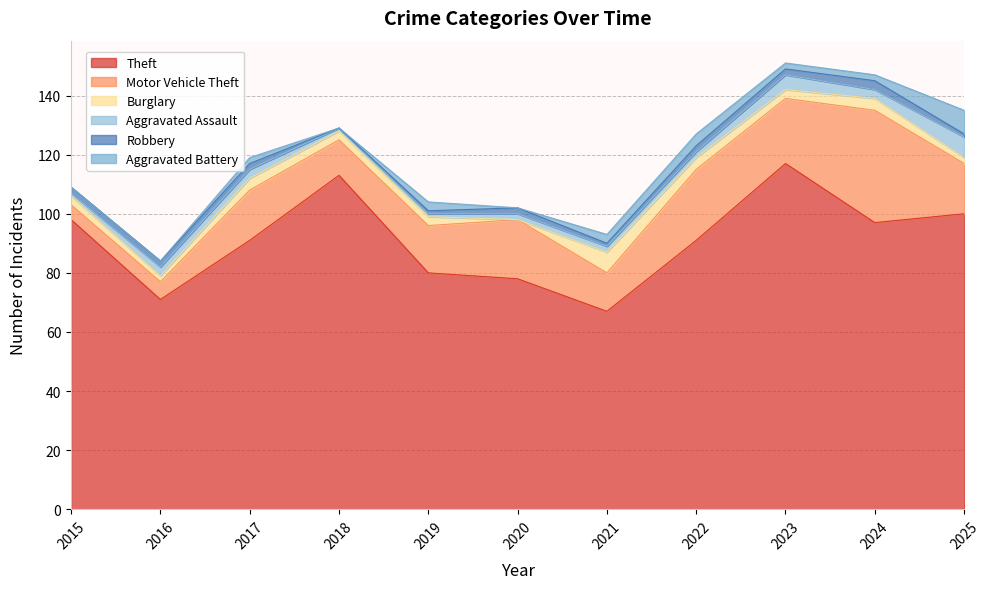

How many Aggravated Assault values are between 1 and 3?

9